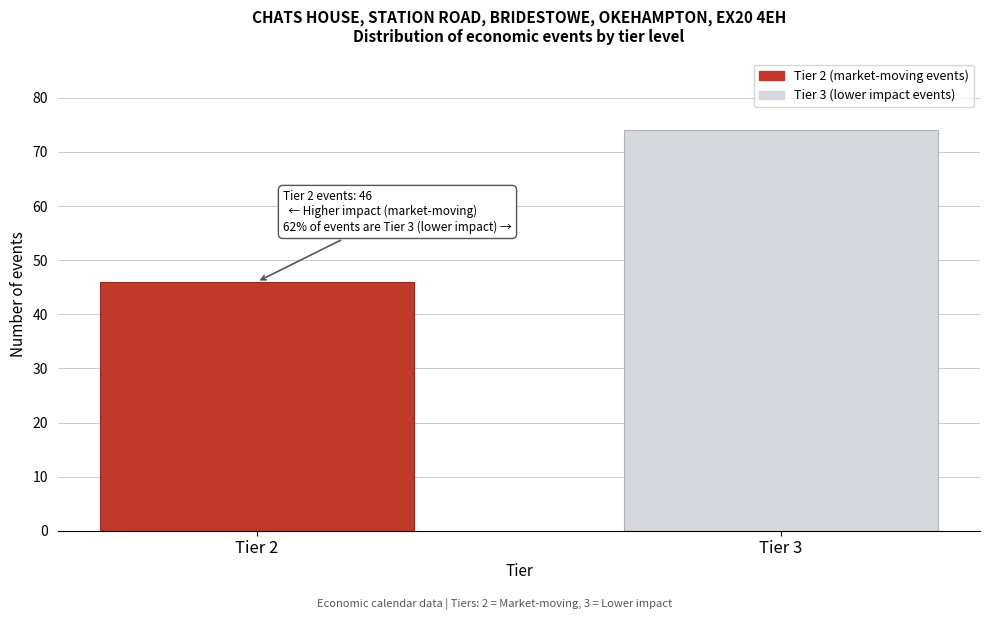

Reading right to left, list all the values displayed in this chart.

Tier 3=74	Tier 2=46